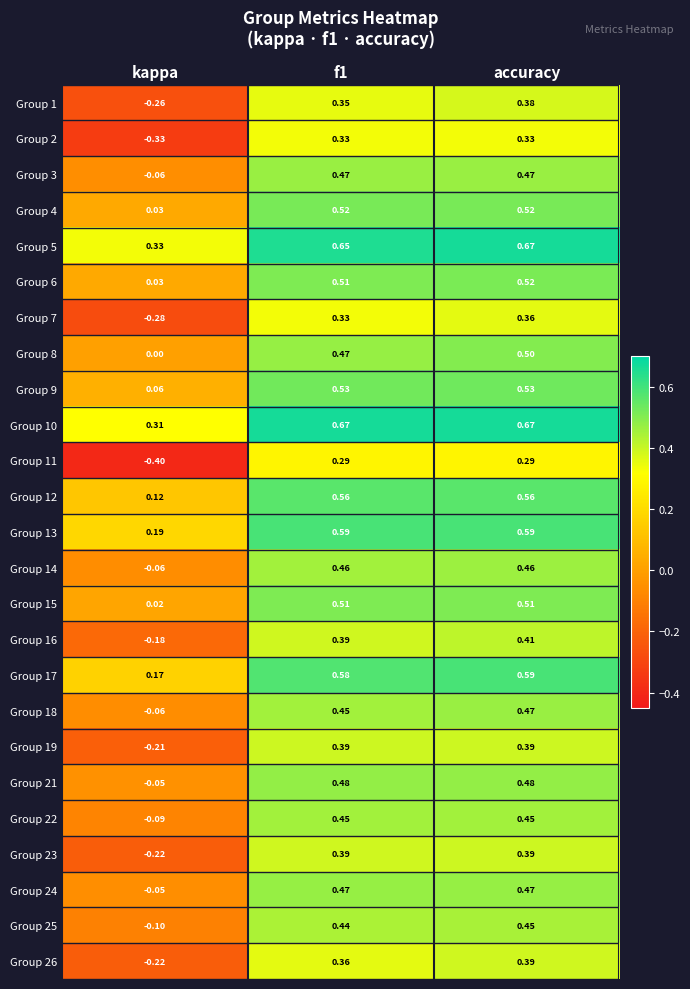

Count the number of categories in the chart.

3